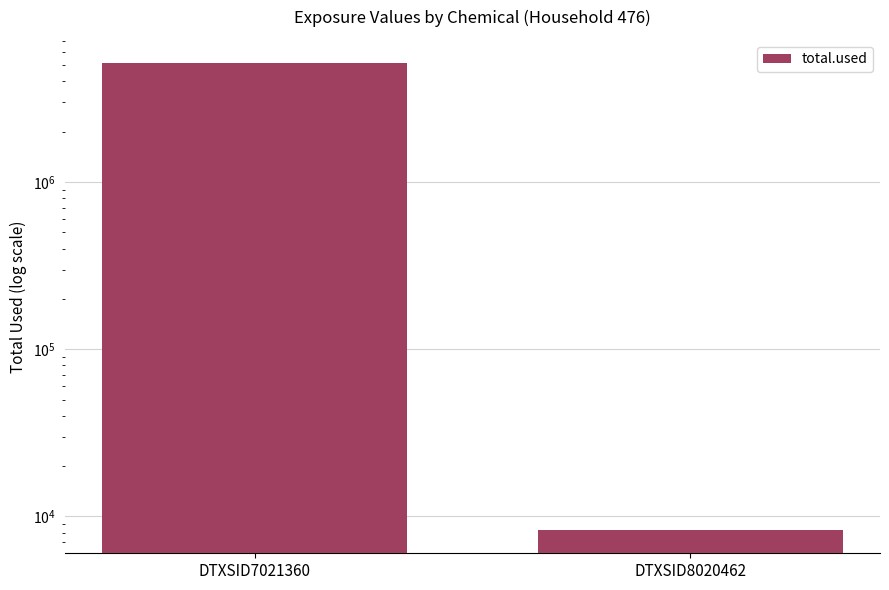

Reading left to right, list all the values displayed in this chart.

5139457.3	8306.2